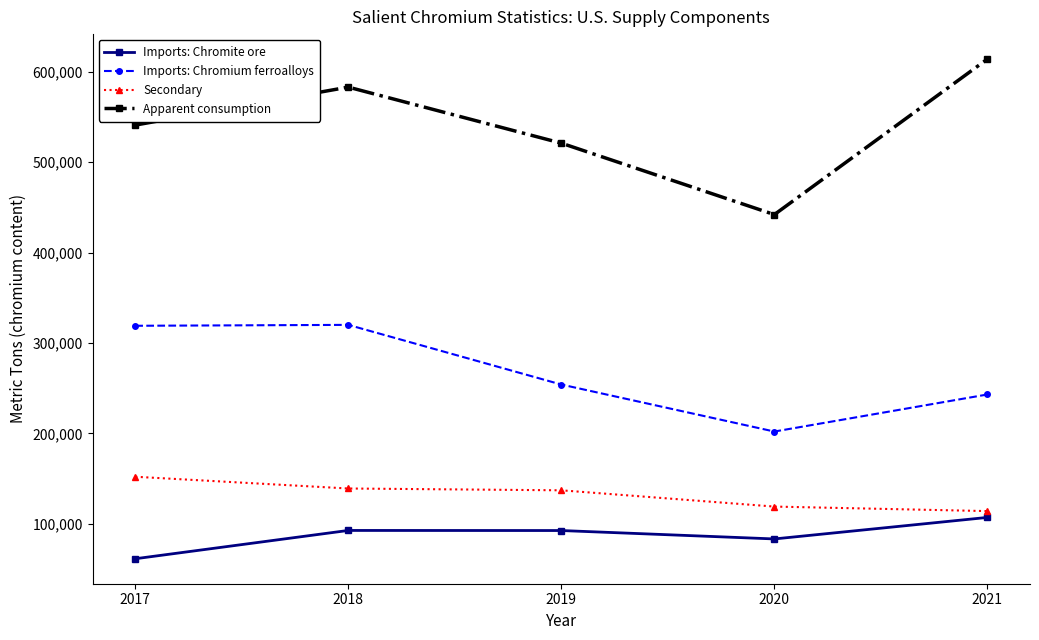

What is the difference between the Imports: Chromite ore values at 2017 and 2018?

31300